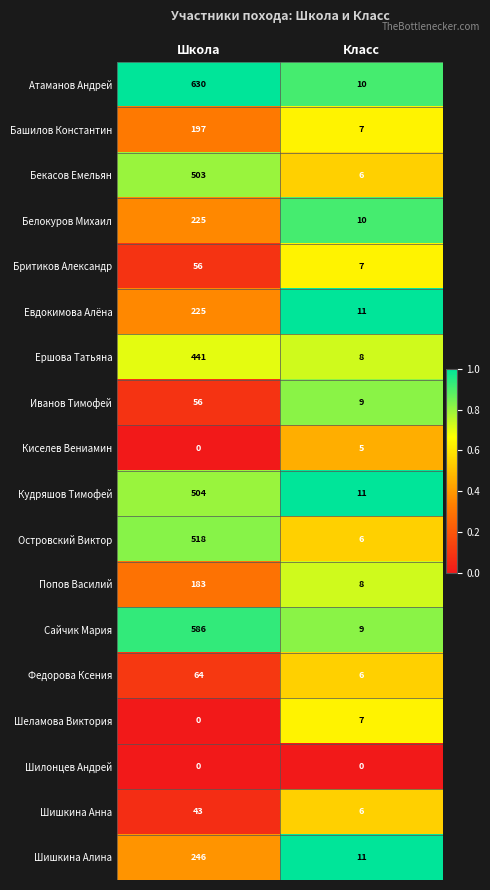

At which category is the sum across all series the highest?

Школа